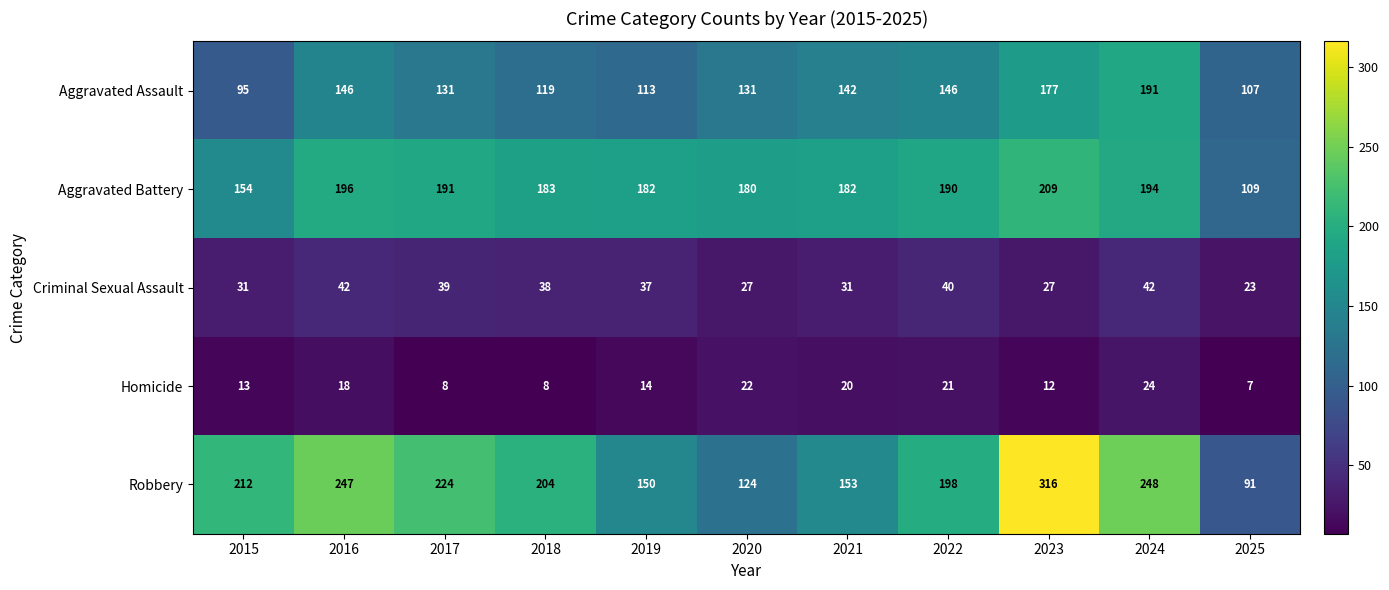

What is the minimum value shown in the chart?

7